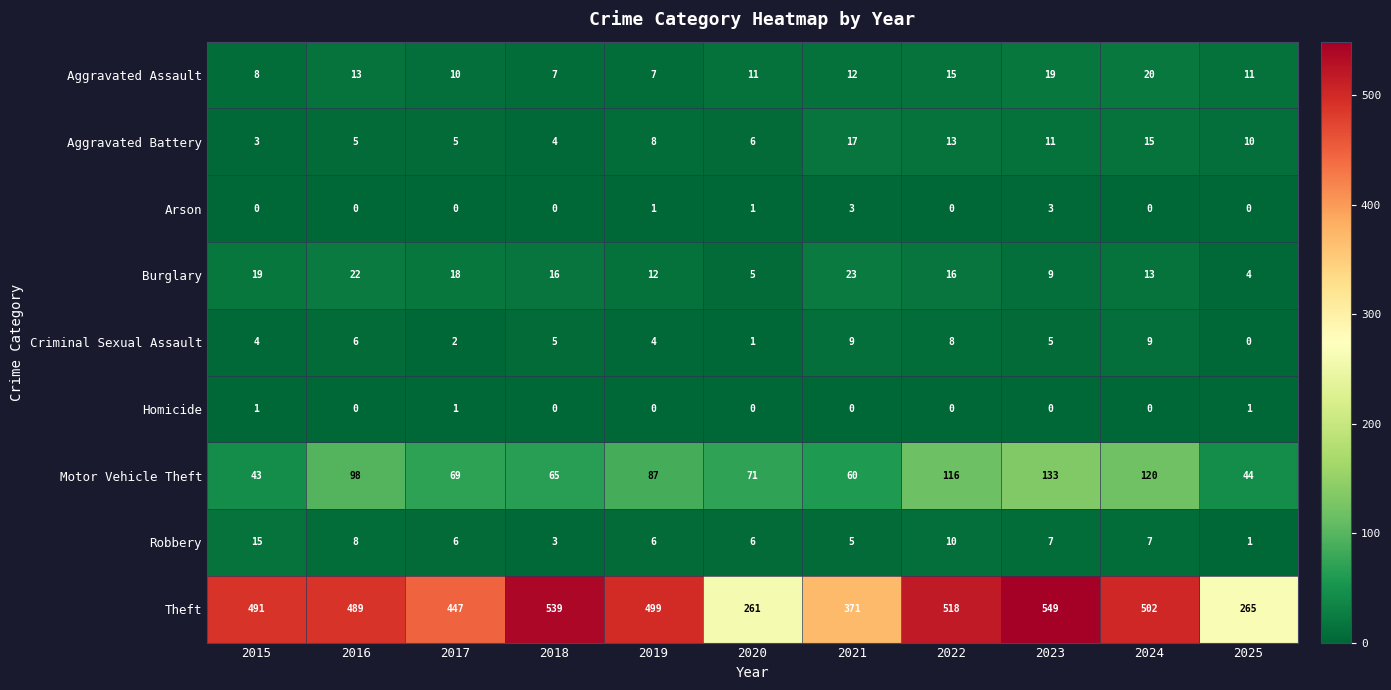

What value does the Theft series have at 2020, to the nearest 50?

250